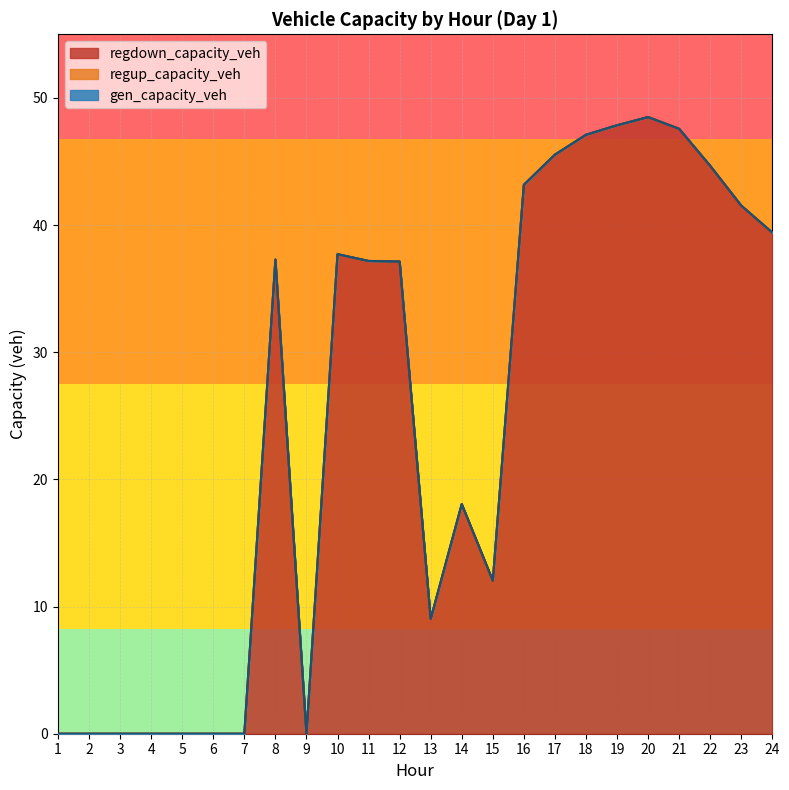

What are all the series names shown in the legend?

gen_capacity_veh, regup_capacity_veh, regdown_capacity_veh